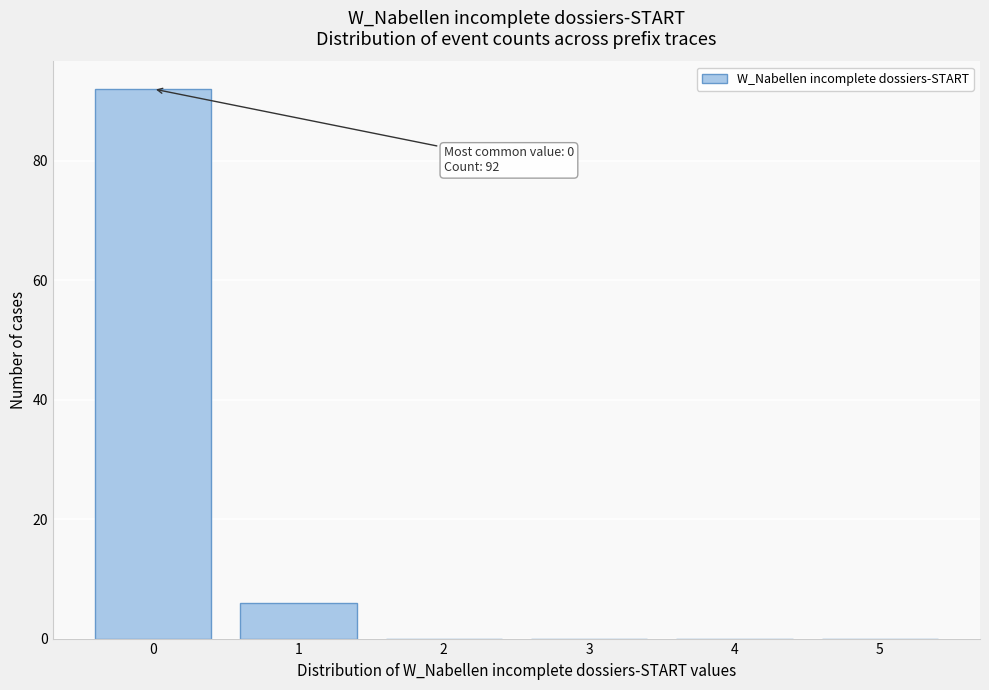

Reading left to right, what are all the values shown in this chart?

0=92	1=6	2=0	3=0	4=0	5=0